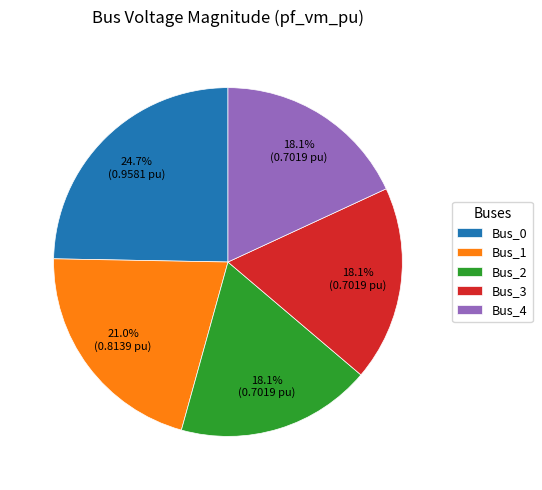

What percentage is the Bus_4 slice, to the nearest percent?

18%